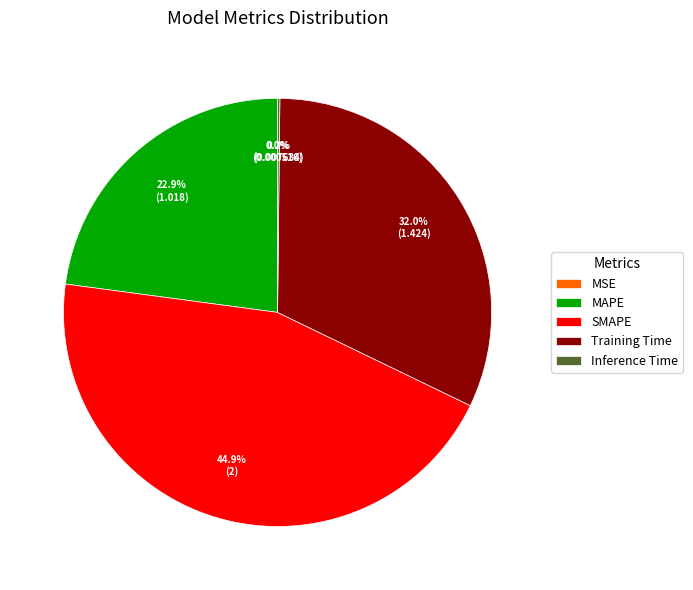

Combined, what portion of the pie is MAPE and SMAPE?

67.8%